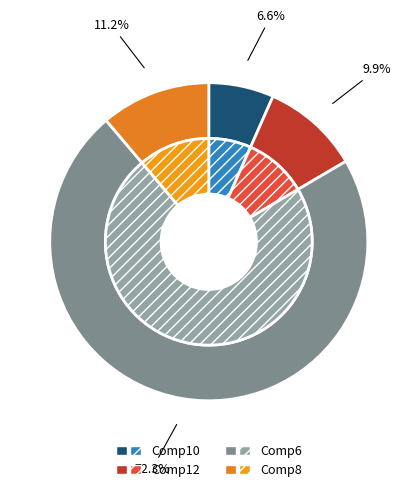

Does any single category account for the majority?

Yes